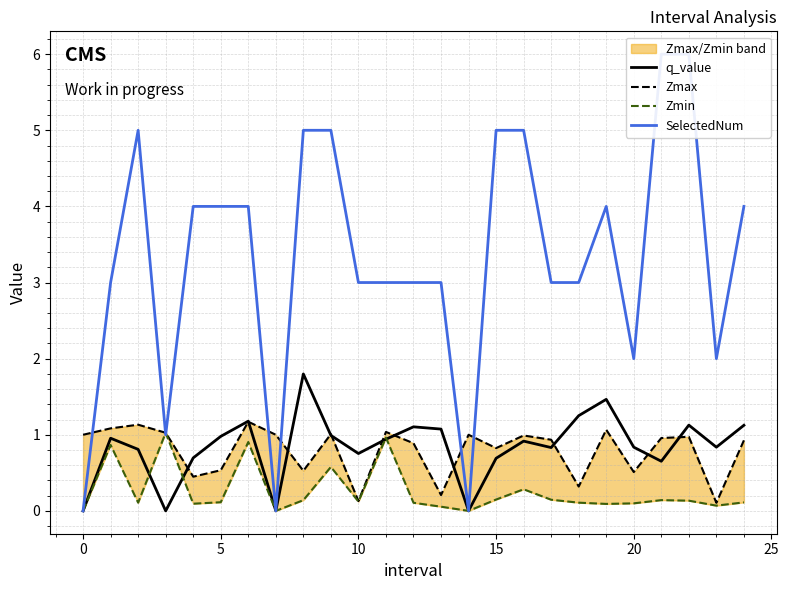

The value of q_value at 5 is 1.5. True or false?

False